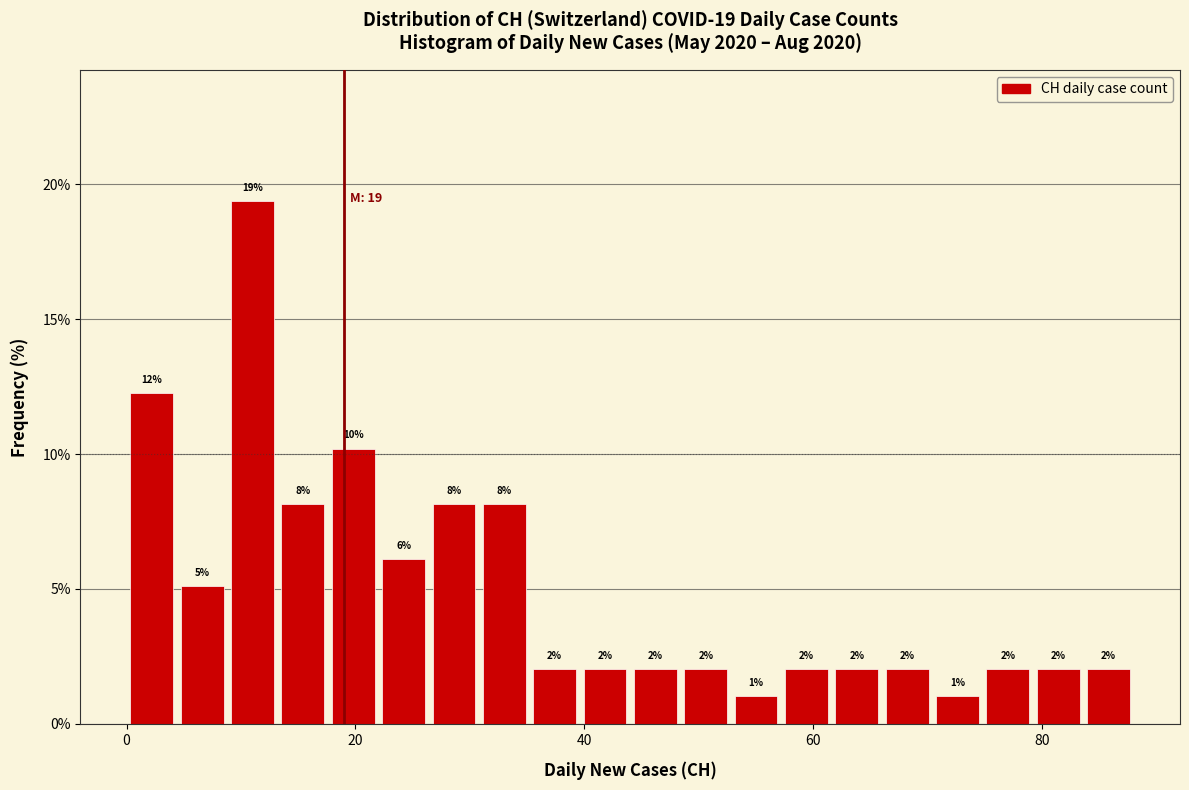

Read against the x-axis, roughly where is the centre of the tallest bar?

12